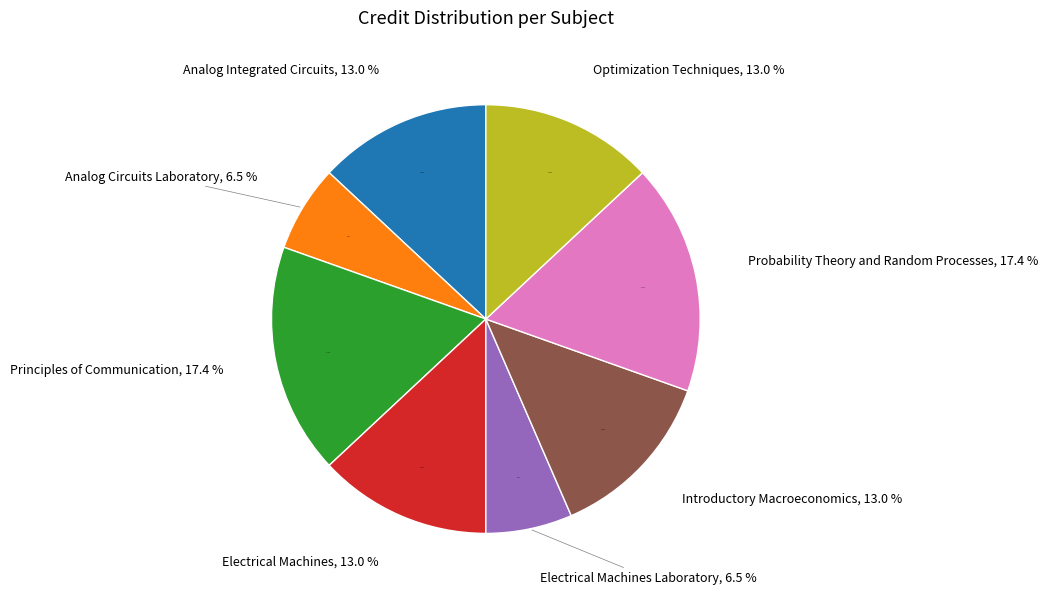

Count the number of slices in the pie.

8